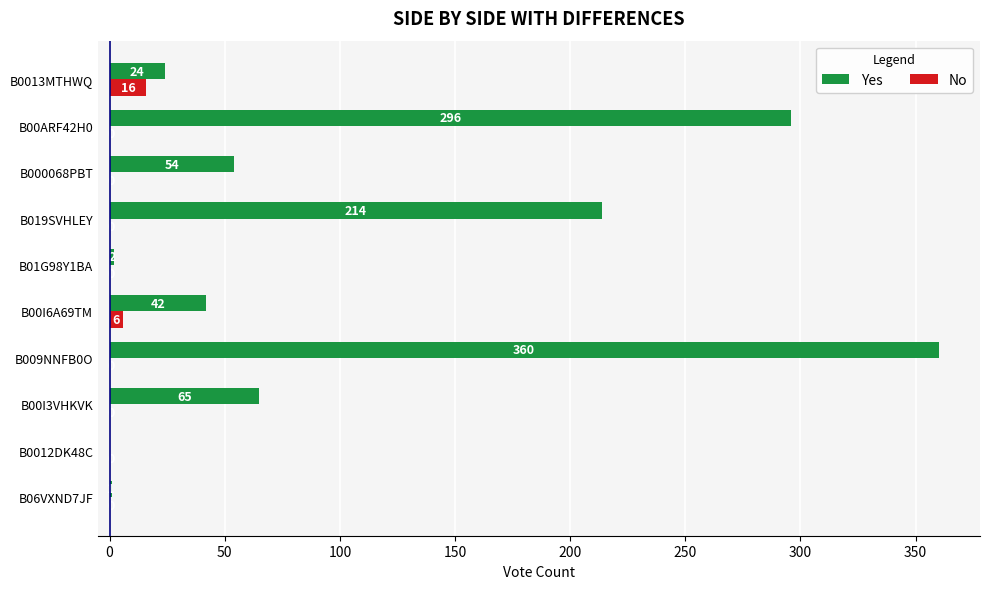

At which category is the sum across all series the highest?

B009NNFB0O